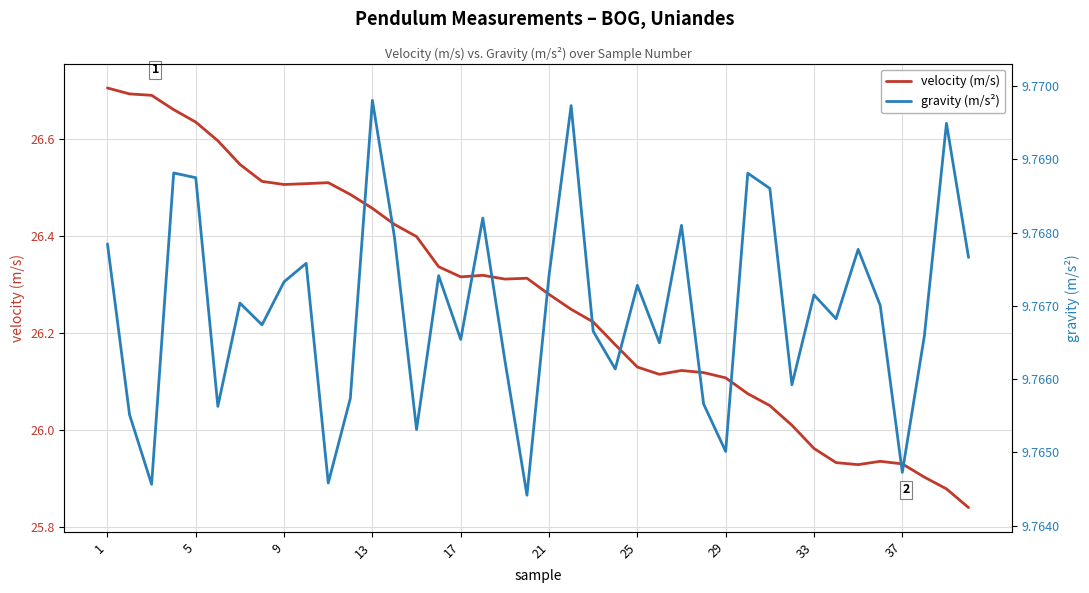

Reading left to right, transcribe all the data shown in this chart.

velocity (m/s): 26.7	26.7	26.7	26.7	26.6	26.6	26.5	26.5	26.5	26.5	26.5	26.5	26.5	26.4	26.4	26.3	26.3	26.3	26.3	26.3	26.3	26.2	26.2	26.2	26.1	26.1	26.1	26.1	26.1	26.1	26.0	26.0	26.0	25.9	25.9	25.9	25.9	25.9	25.9	25.8
gravity (m/s²): 9.8	9.8	9.8	9.8	9.8	9.8	9.8	9.8	9.8	9.8	9.8	9.8	9.8	9.8	9.8	9.8	9.8	9.8	9.8	9.8	9.8	9.8	9.8	9.8	9.8	9.8	9.8	9.8	9.8	9.8	9.8	9.8	9.8	9.8	9.8	9.8	9.8	9.8	9.8	9.8